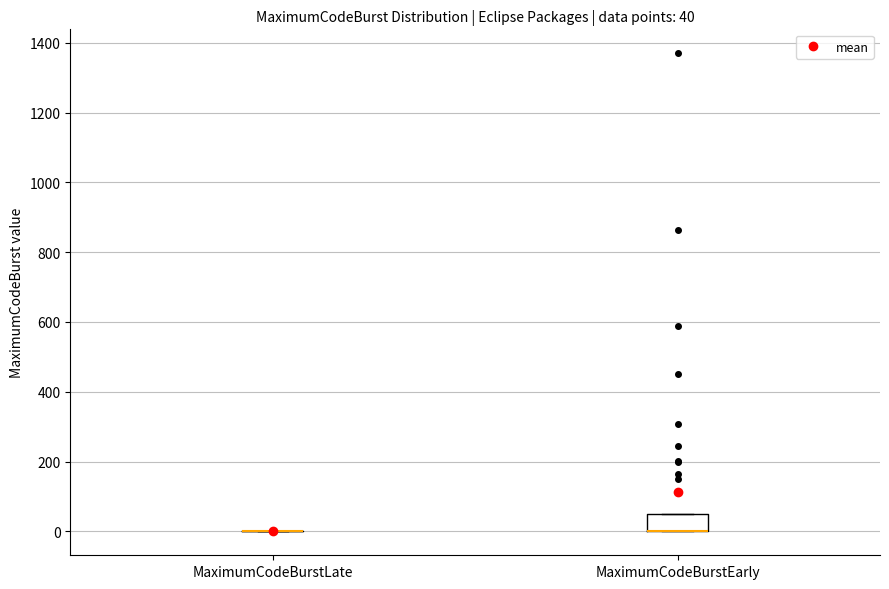

Comparing the boxes themselves (not the whiskers), which one is the tallest?

MaximumCodeBurstEarly